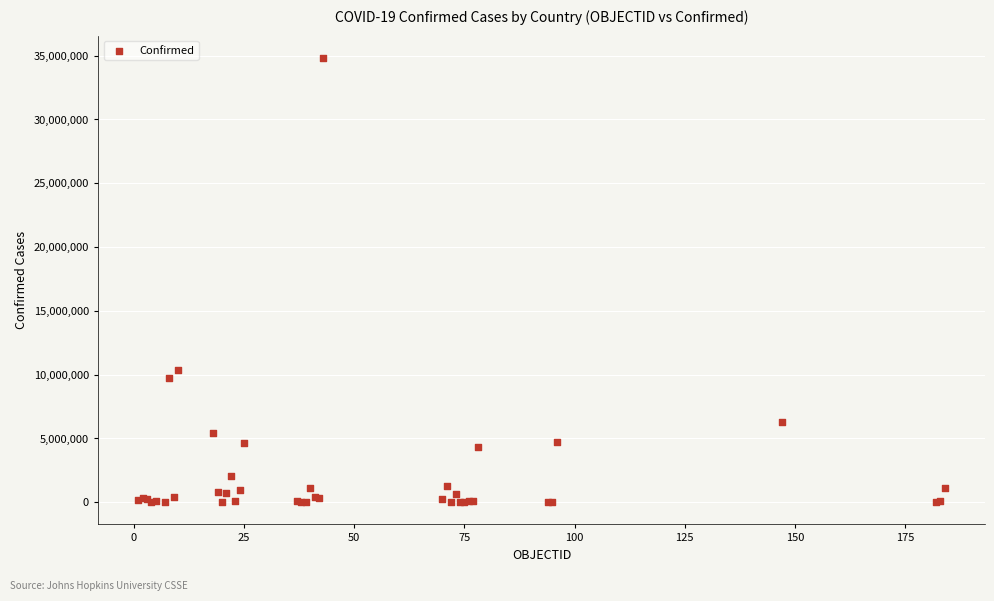

What Y value in the scatter plot is closest to 17418188?

10379442